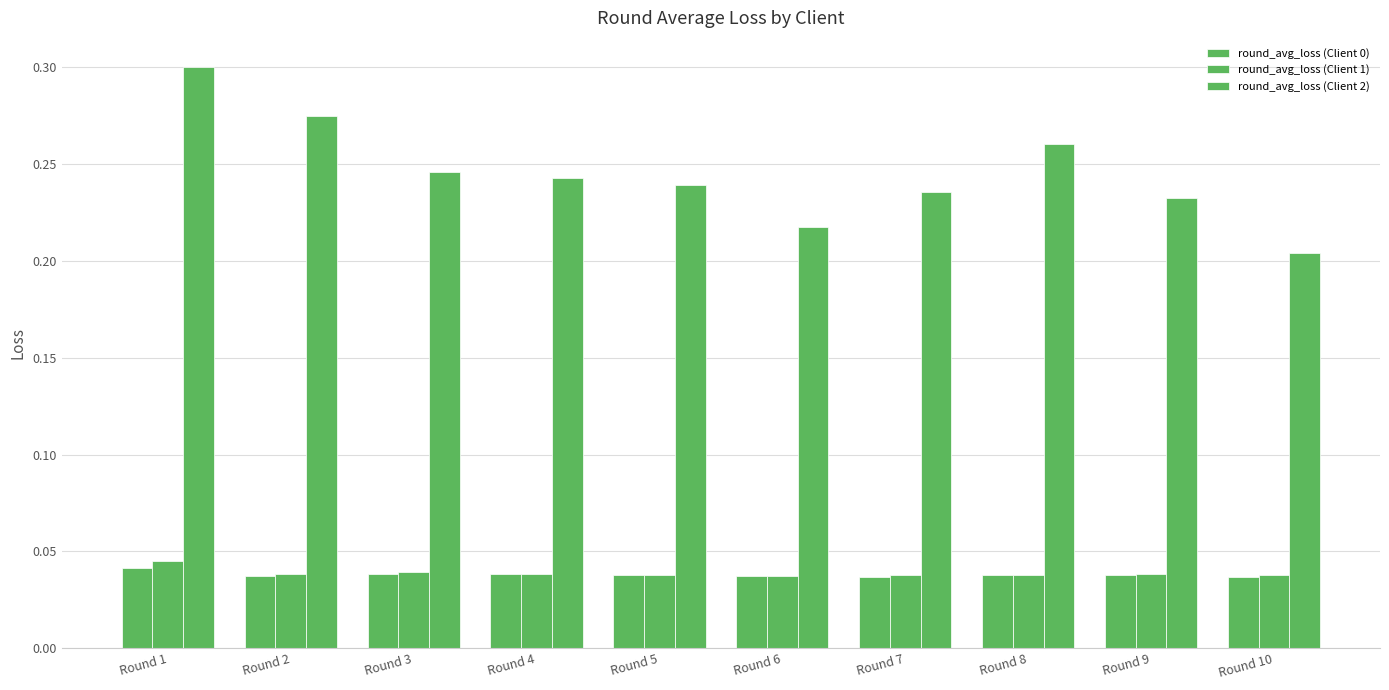

How many groups of bars are there?

10